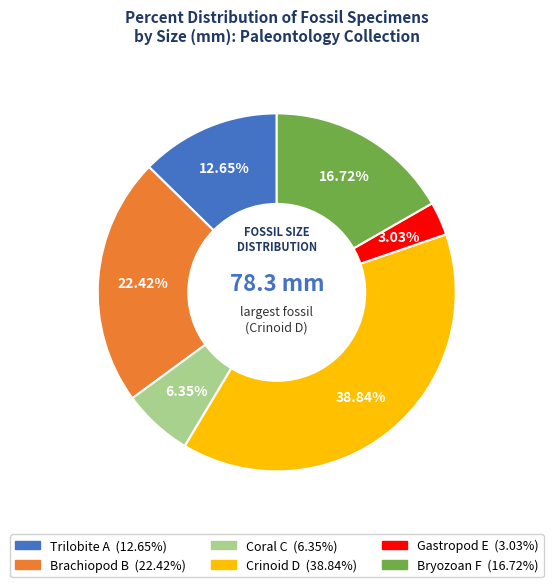

Is Bryozoan F the majority of the pie?

No